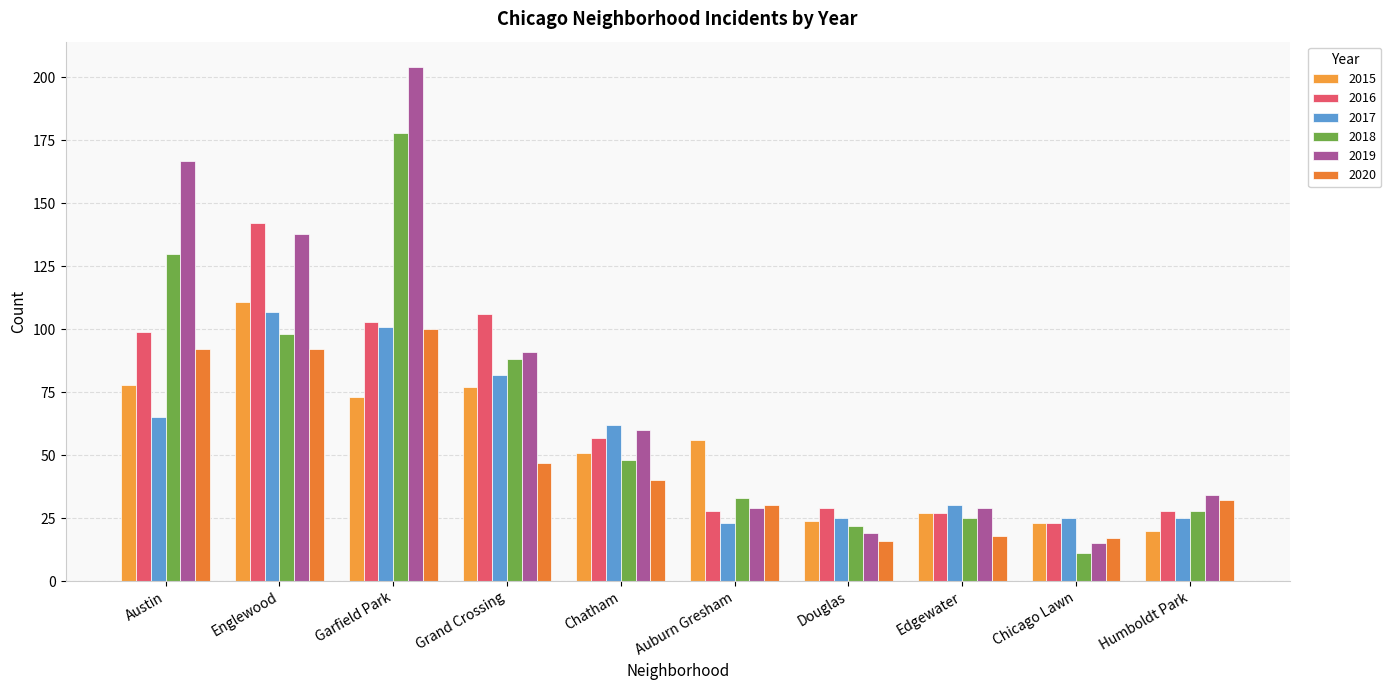

How many values in the 2020 series are below 40?

5